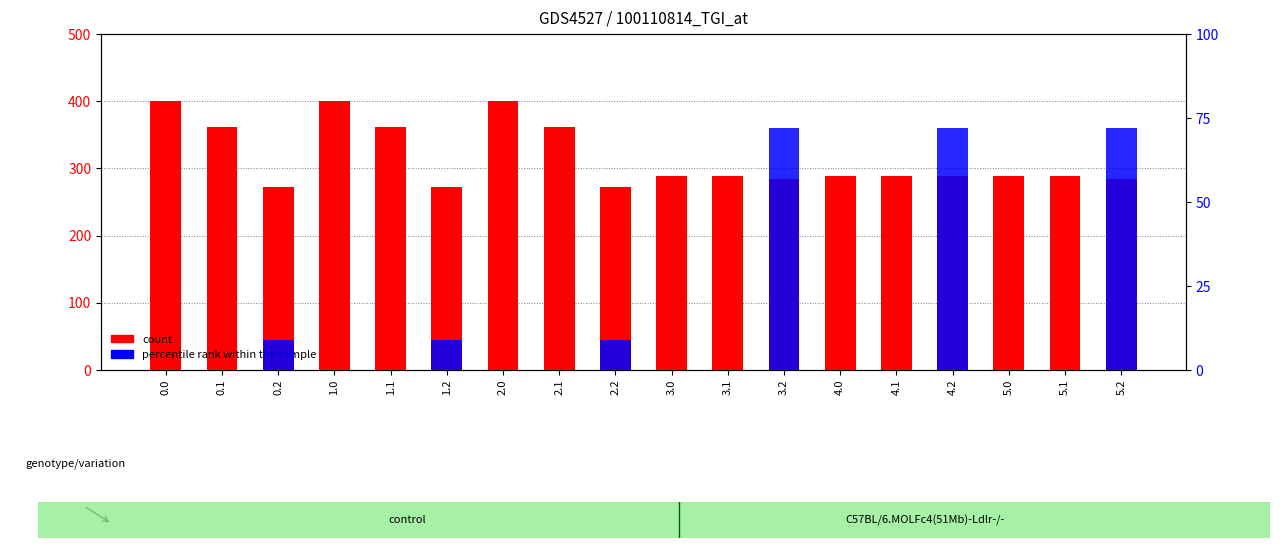

How many positive values does the percentile rank within the sample series have?

6